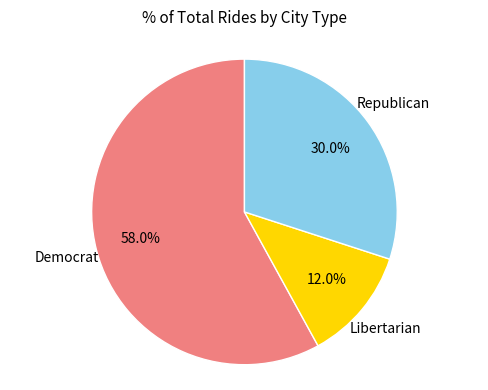

Does any single category account for the majority?

Yes